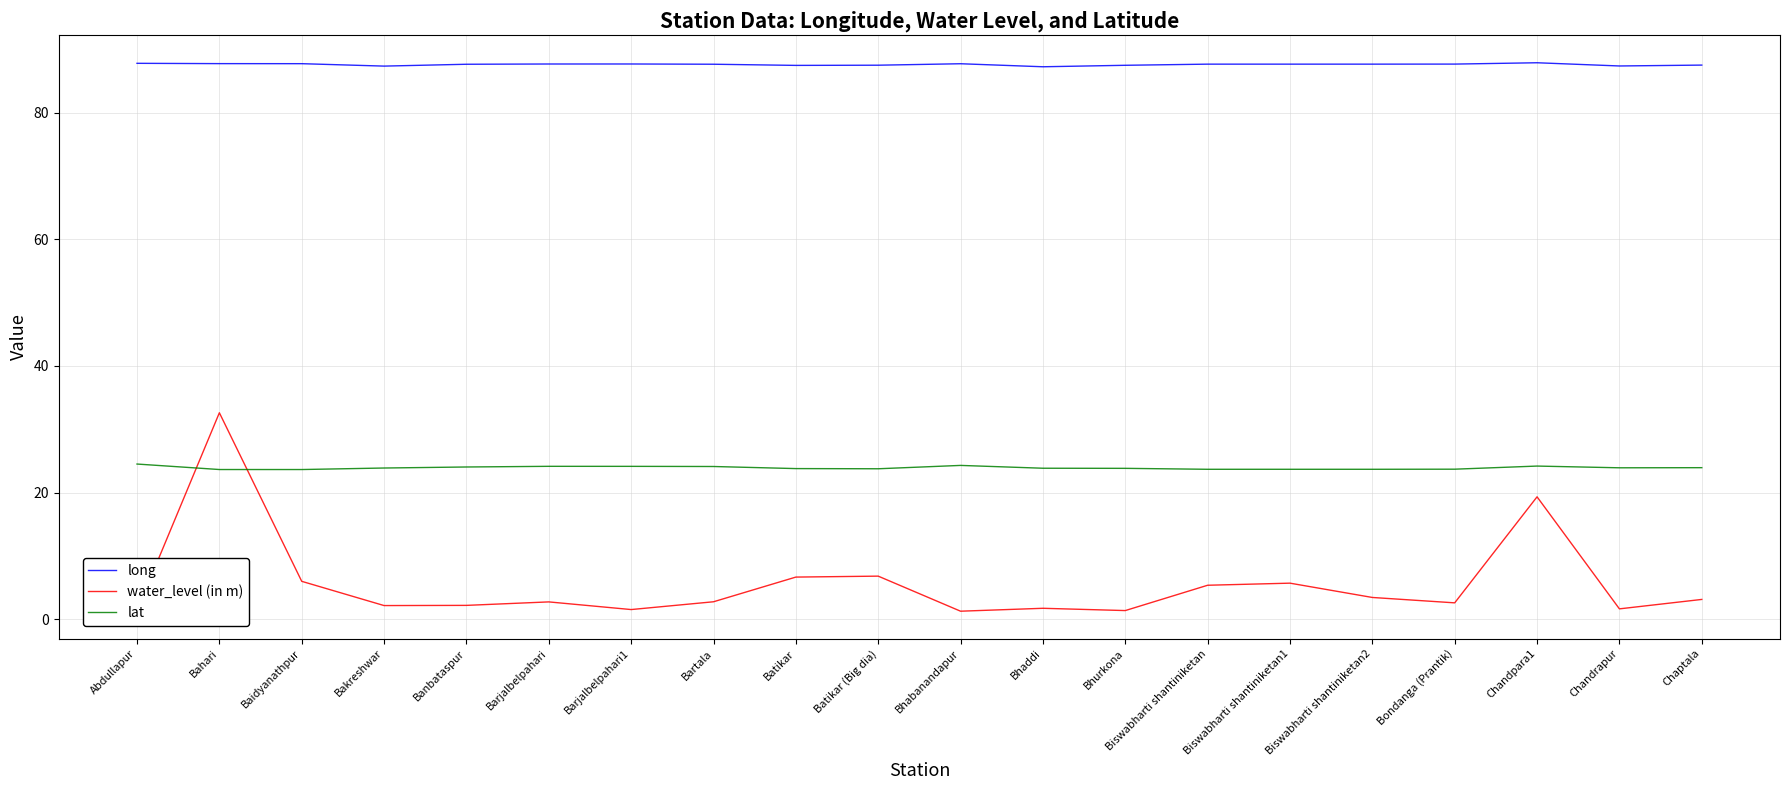

Where do water_level (in m) and lat first cross each other?

Abdullapur and Bahari